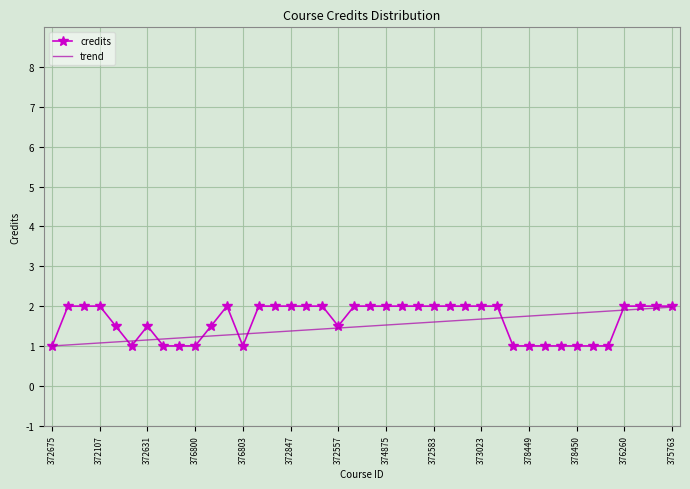

What is the maximum value shown in the chart?

2.0